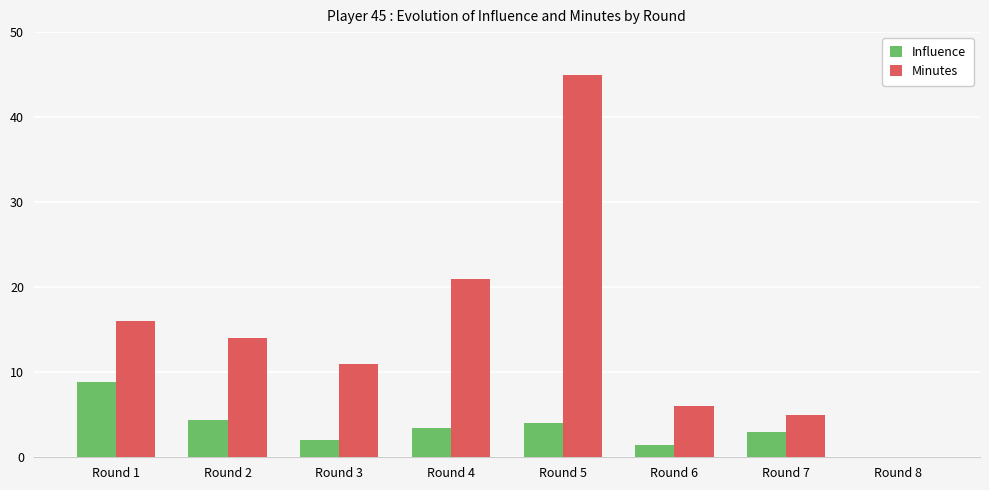

What is the sum of the Influence values at Round 8 and Round 2?

4.4